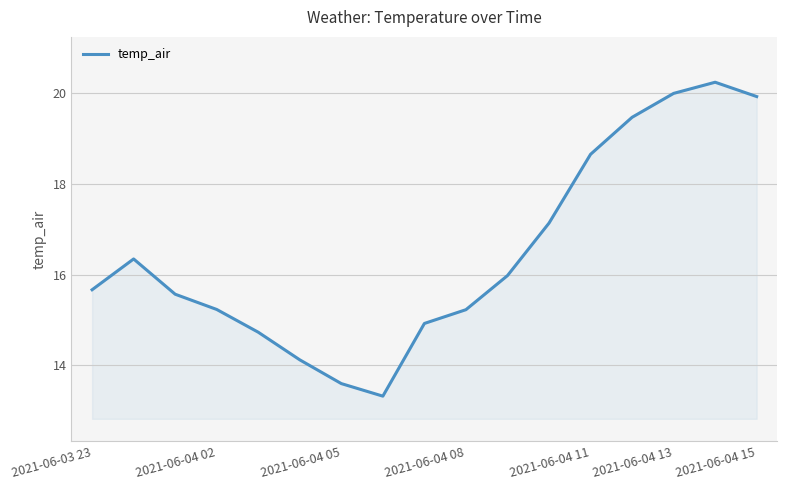

What is the greatest value displayed?

20.2